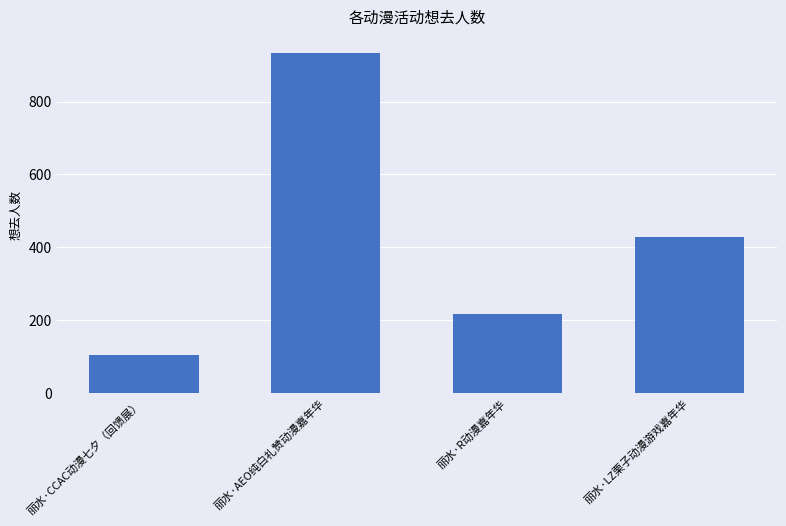

What position from the right is 丽水·AEO纯白礼赞动漫嘉年华?

3